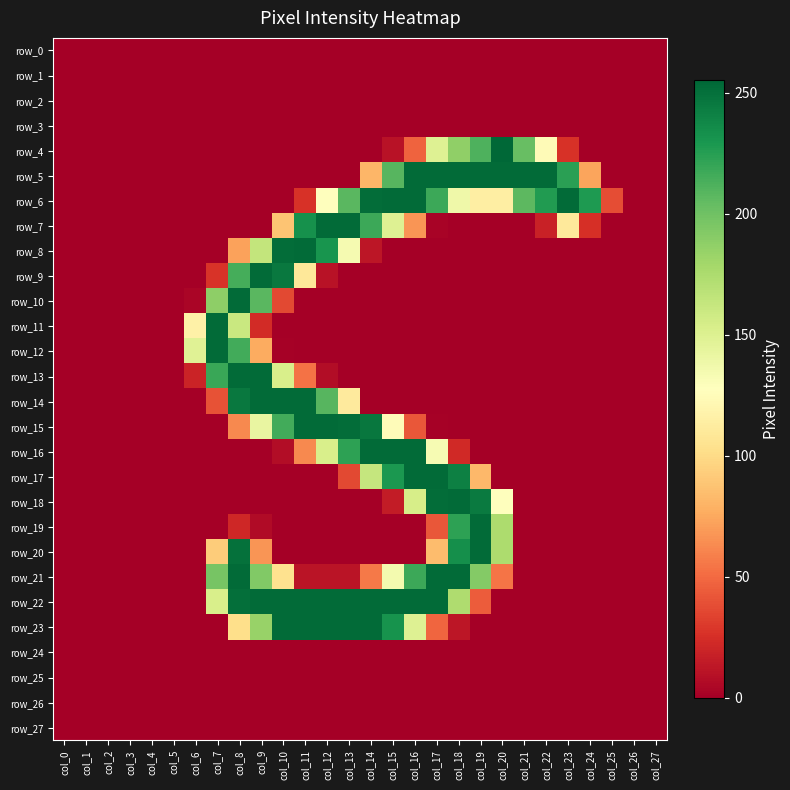

Where is row_12 nearest to the value 126?

col_6